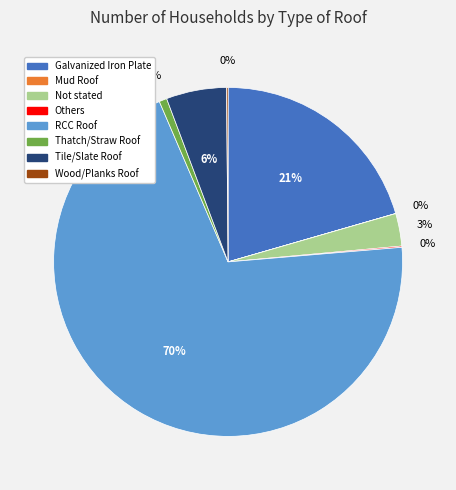

Rank the categories by value from highest to lowest.

RCC Roof, Galvanized Iron Plate, Tile/Slate Roof, Not stated, Thatch/Straw Roof, Wood/Planks Roof, Others, Mud Roof